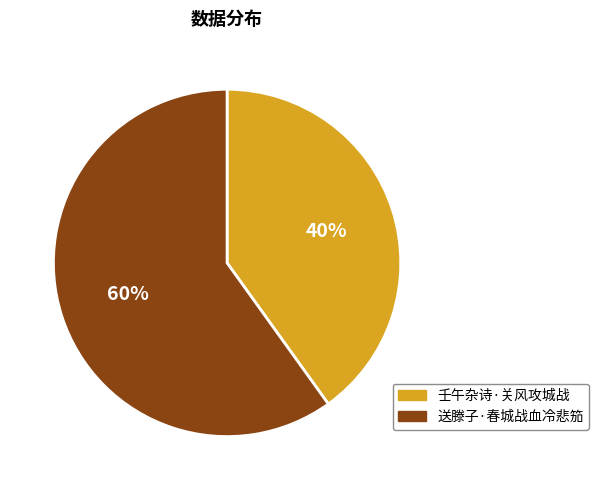

Between 壬午杂诗·关风攻城战 and 送滕子·春城战血冷悲笳, which is larger?

送滕子·春城战血冷悲笳